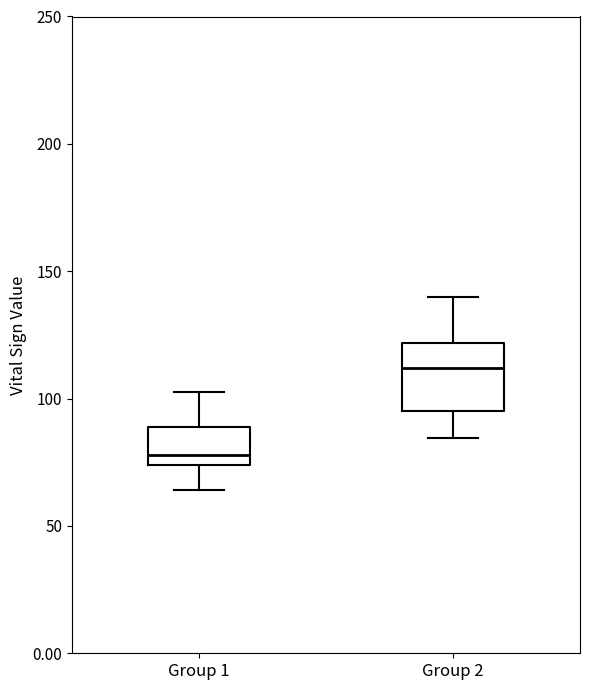

Reading left to right, read every box against the y-axis: the position of its median line, the range the box covers, and the ends of its whiskers. The values are not printed on the chart, so give them approximately, as read against the axis.

Group 1: median 80, box 75 to 90, whiskers 65 to 105
Group 2: median 110, box 95 to 120, whiskers 85 to 140